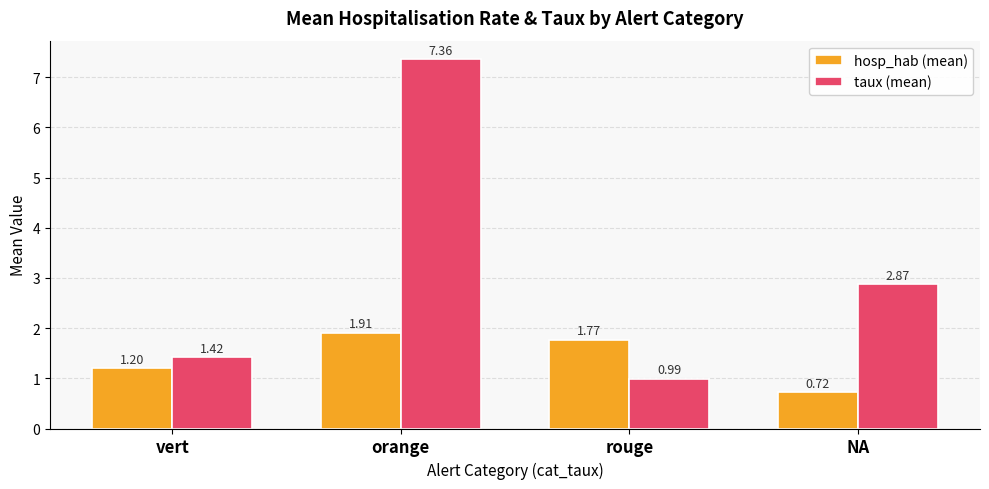

Does the chart contain any negative values?

No